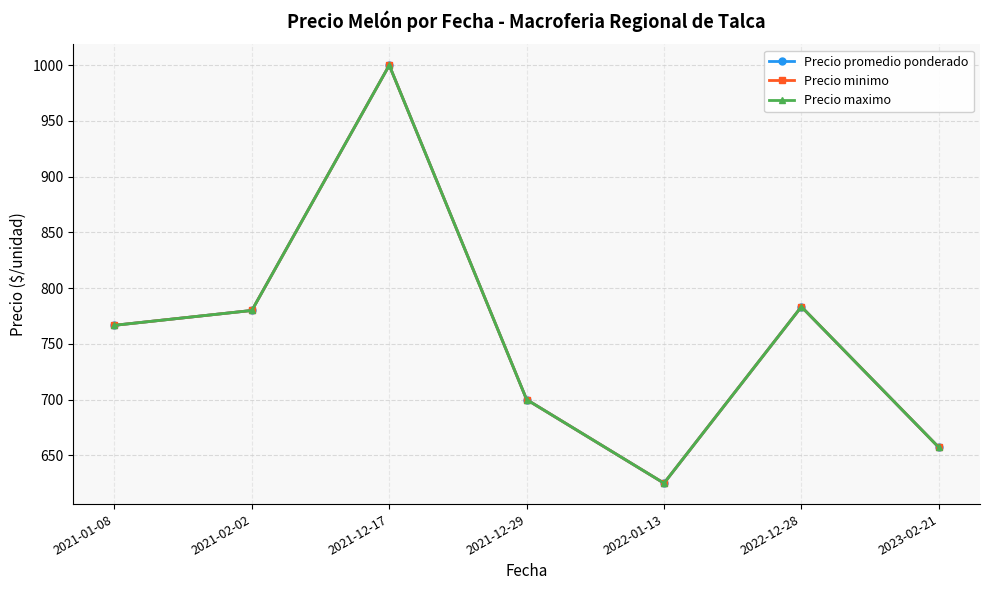

Reading left to right, list all the values displayed in this chart.

Precio promedio ponderado: 2021-01-08=766.7	2021-02-02=780.0	2021-12-17=1000.0	2021-12-29=700.0	2022-01-13=625.0	2022-12-28=783.3	2023-02-21=657.1
Precio minimo: 2021-01-08=766.7	2021-02-02=780.0	2021-12-17=1000.0	2021-12-29=700.0	2022-01-13=625.0	2022-12-28=783.3	2023-02-21=657.1
Precio maximo: 2021-01-08=766.7	2021-02-02=780.0	2021-12-17=1000.0	2021-12-29=700.0	2022-01-13=625.0	2022-12-28=783.3	2023-02-21=657.1